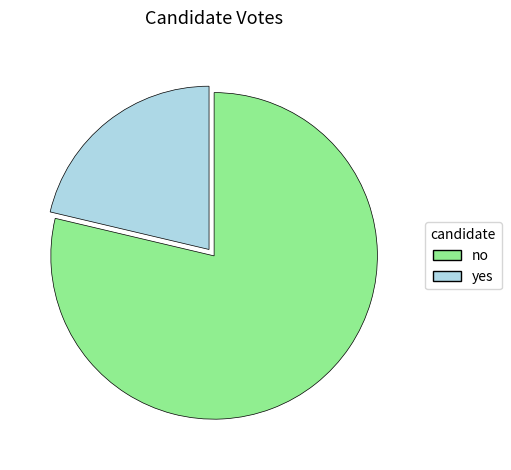

Is the sum of no and yes greater than half?

Yes